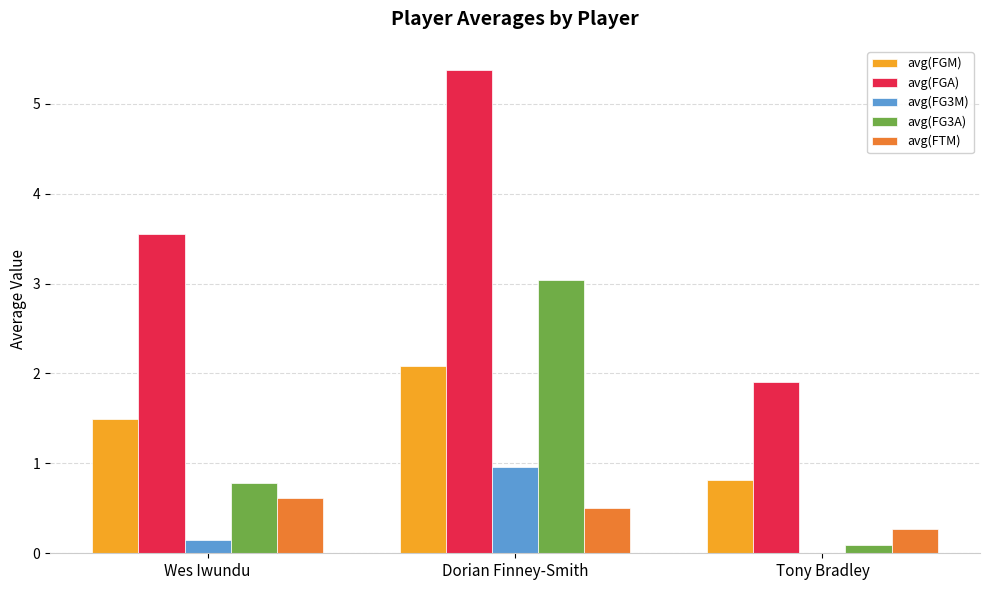

What are all the series names shown in the legend?

avg(FGM), avg(FGA), avg(FG3M), avg(FG3A), avg(FTM)